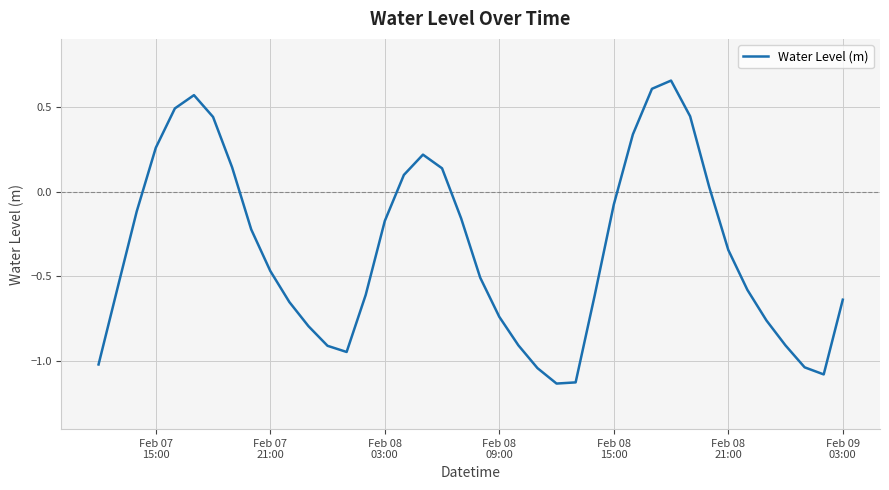

What is the difference between the maximum and minimum values?

1.8